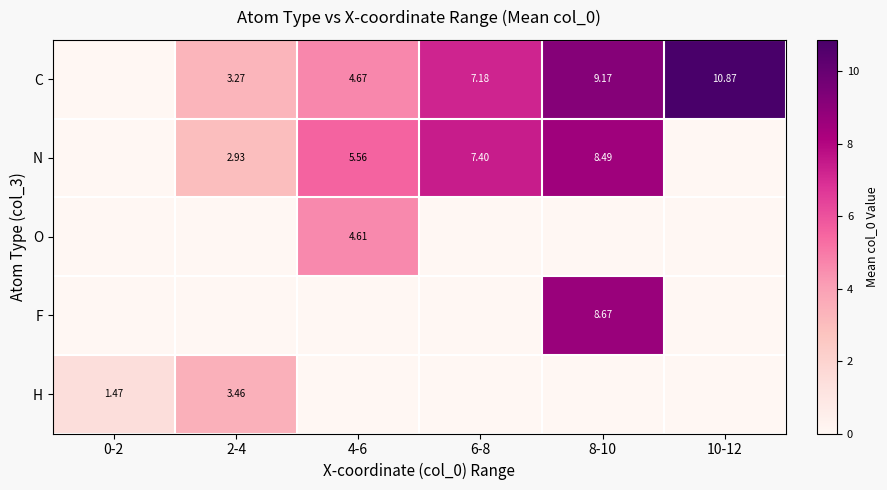

Is it true that C equals 3.3 at 2-4?

True